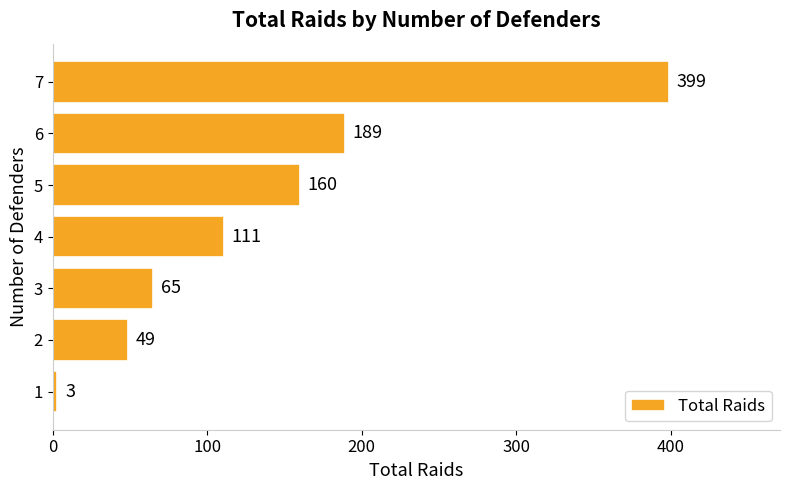

What is the average value?

139